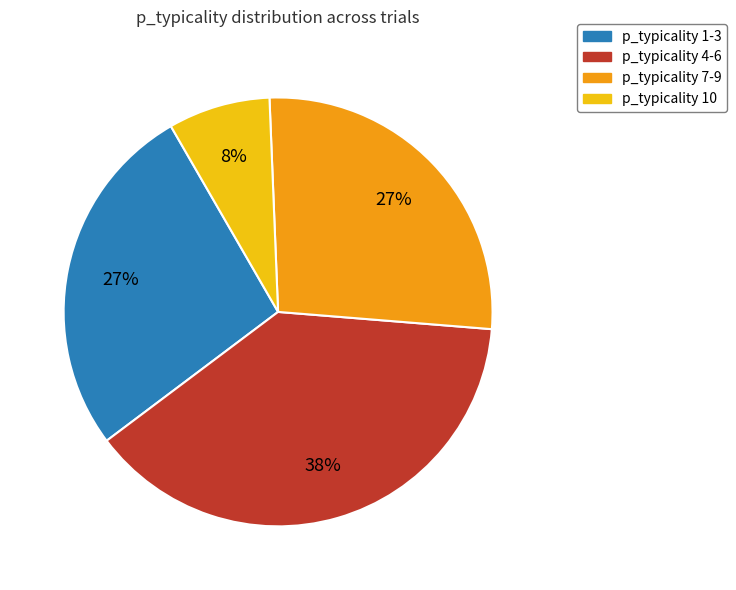

Is there any slice that represents more than half of the pie?

No